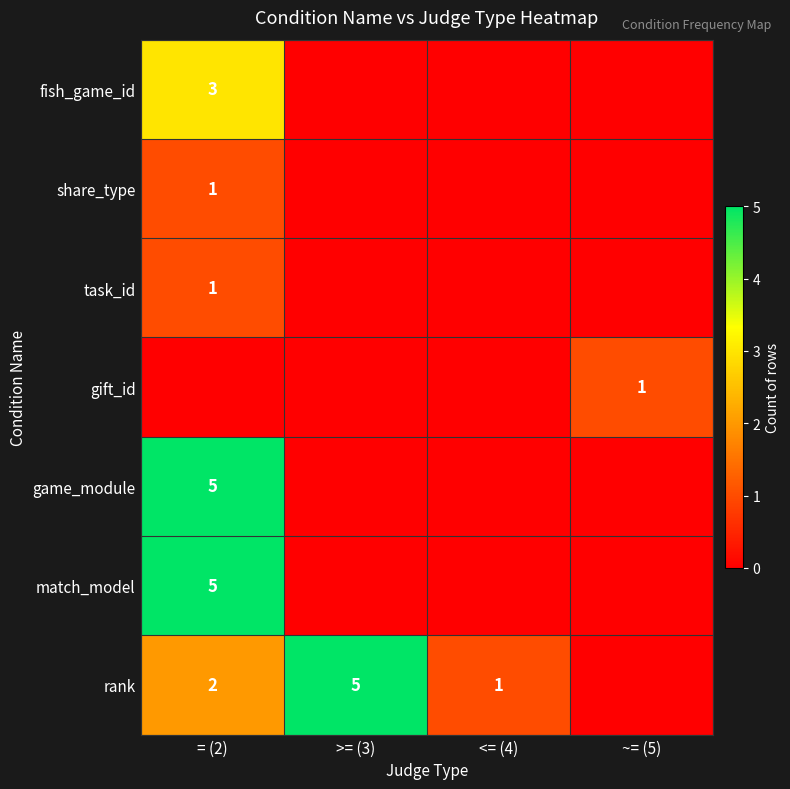

Is it true that rank equals 1 at = (2)?

False